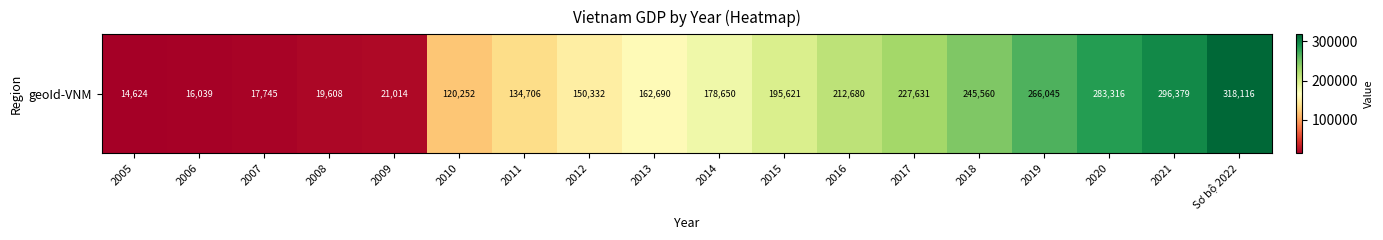

Approximately how many times larger is the value at 2007 compared to 2010?

0.1